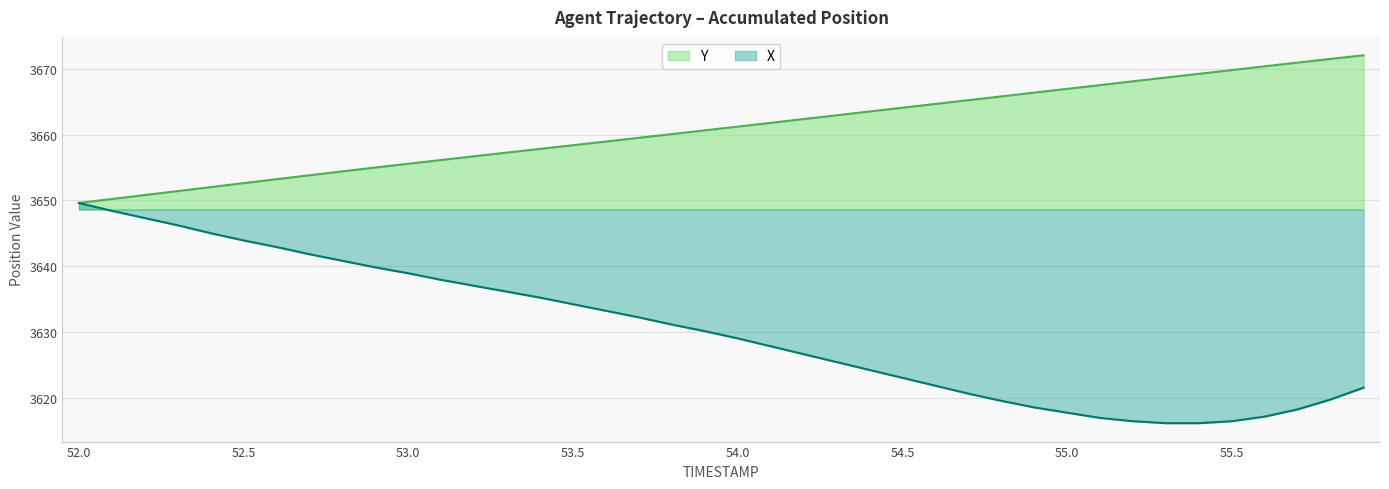

The value of Y at 54.0 is 6412.3. True or false?

False